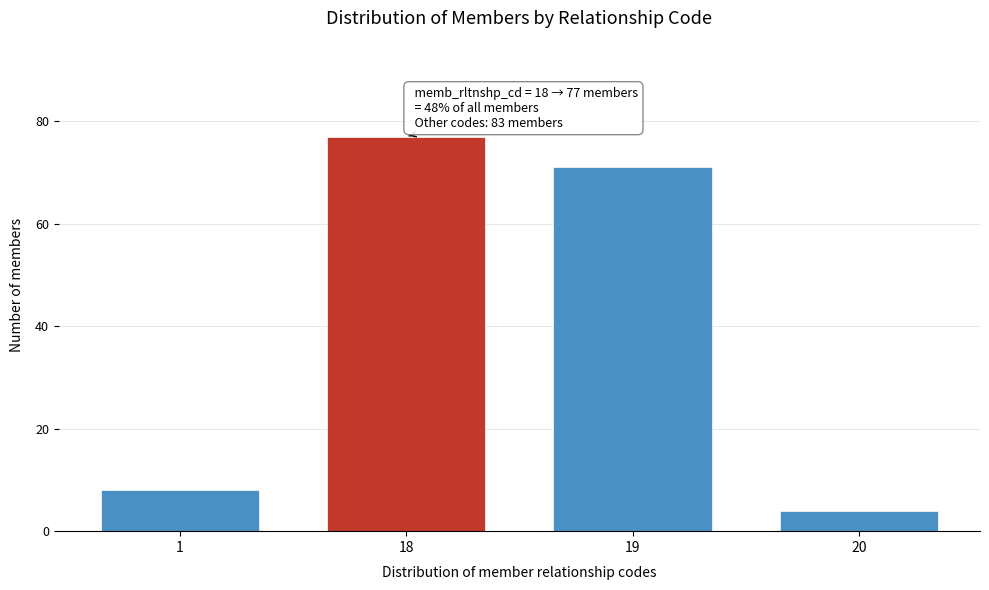

Reading left to right, extract all data points from this chart.

8	77	71	4